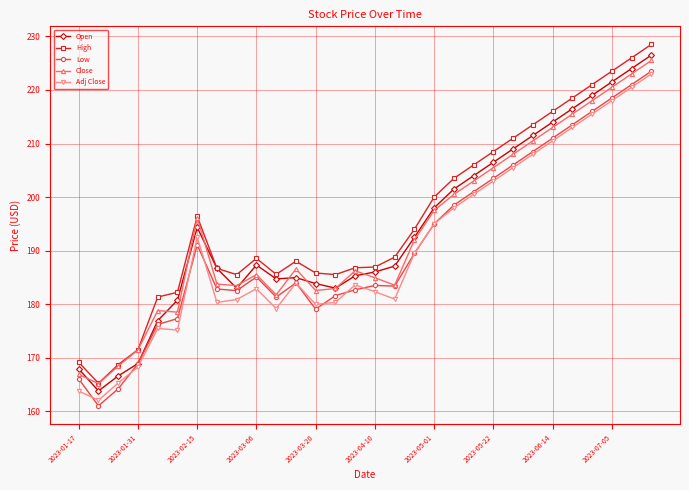

At how many categories does at least one series exceed 173?

26